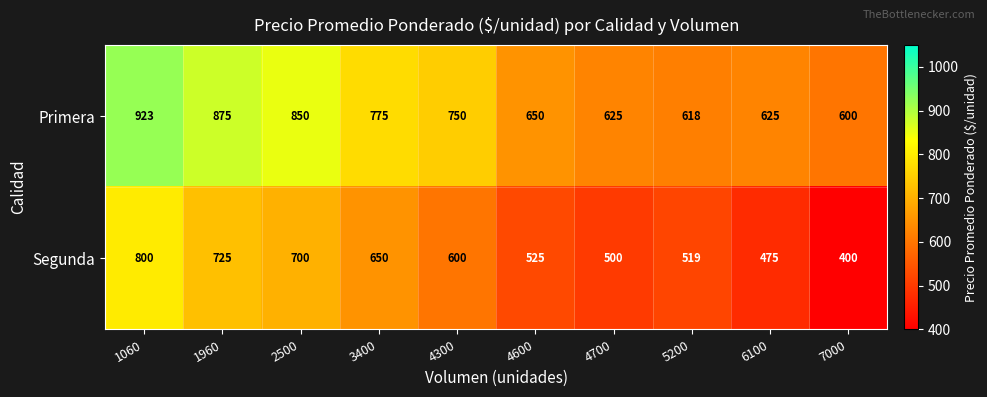

At which label is Primera closest to 761?

4300